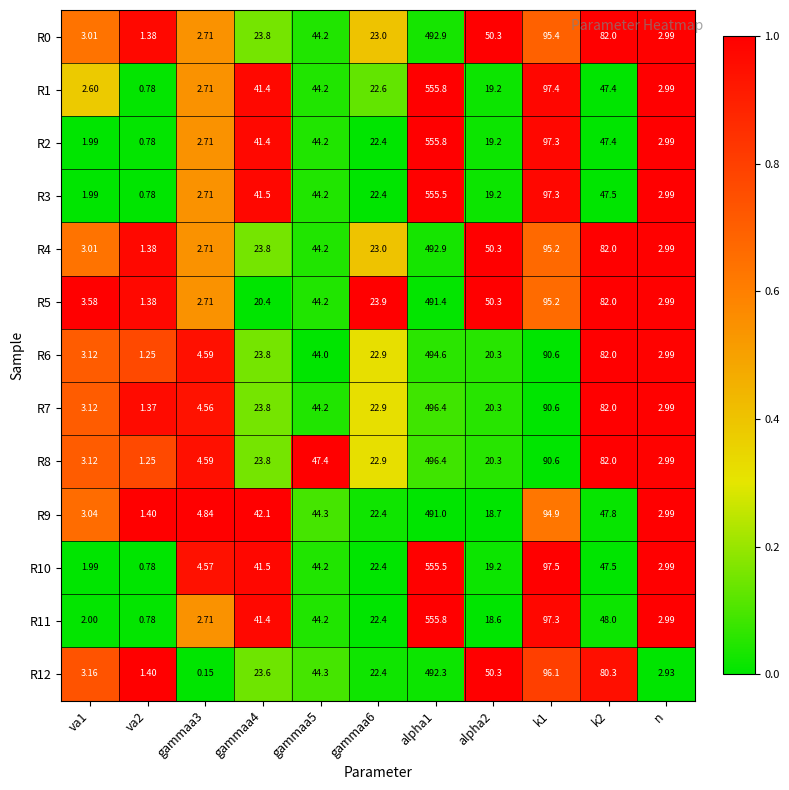

Is the value of R12 at gammaa4 greater than the value of R7 at gammaa5?

No